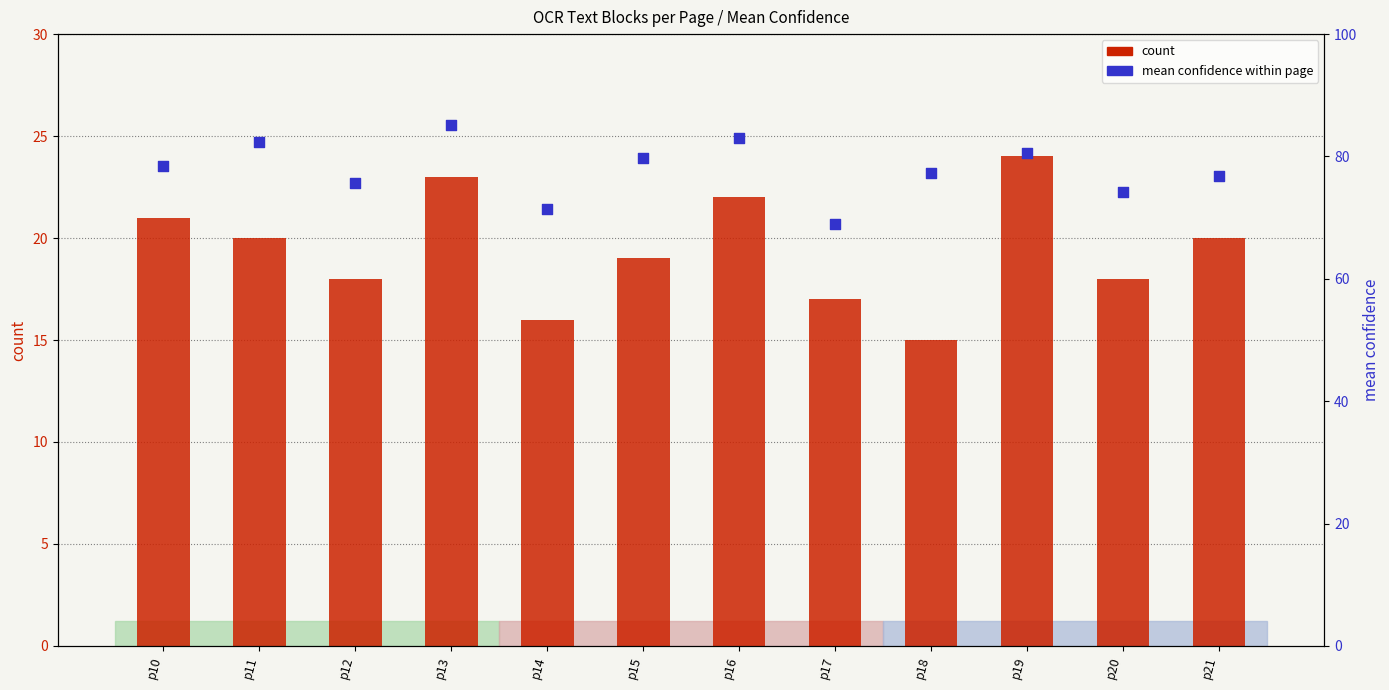

At how many categories does at least one series exceed 33?

12